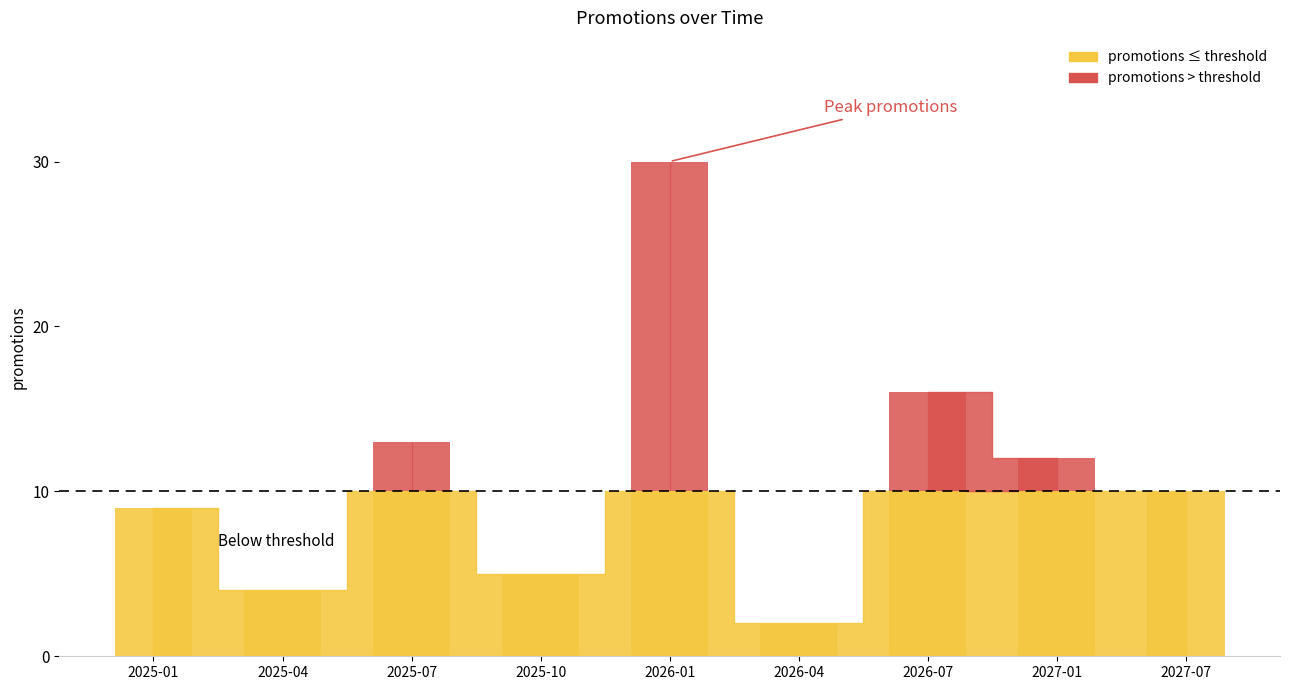

What is the value of the 2nd bar from the left?

4